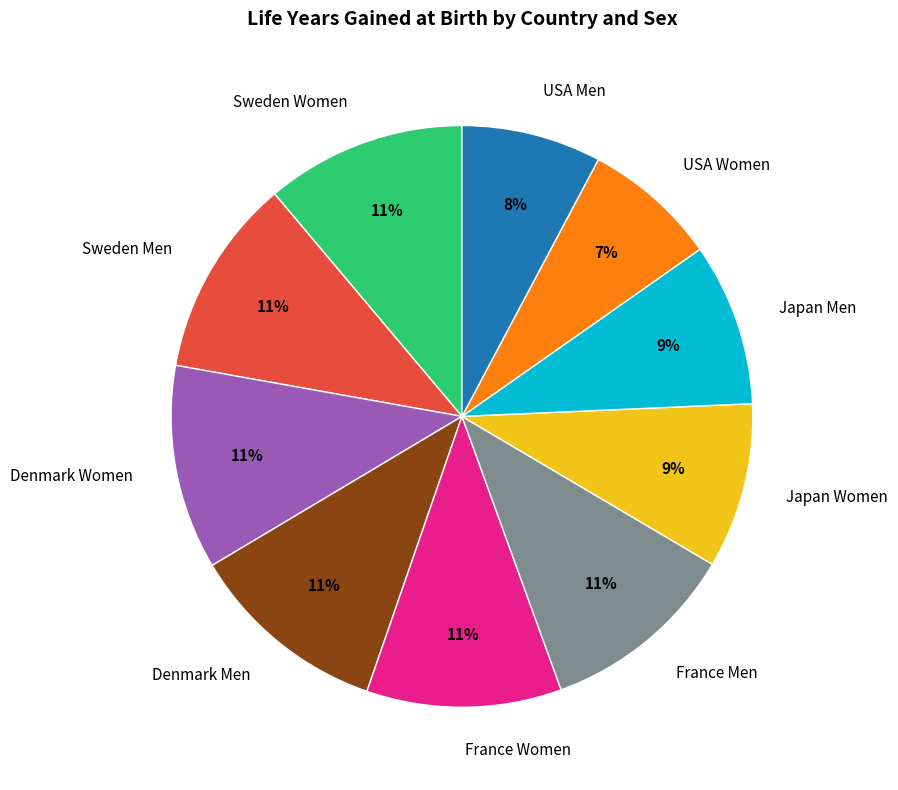

Combined, do Sweden Men and France Men account for over 50%?

No